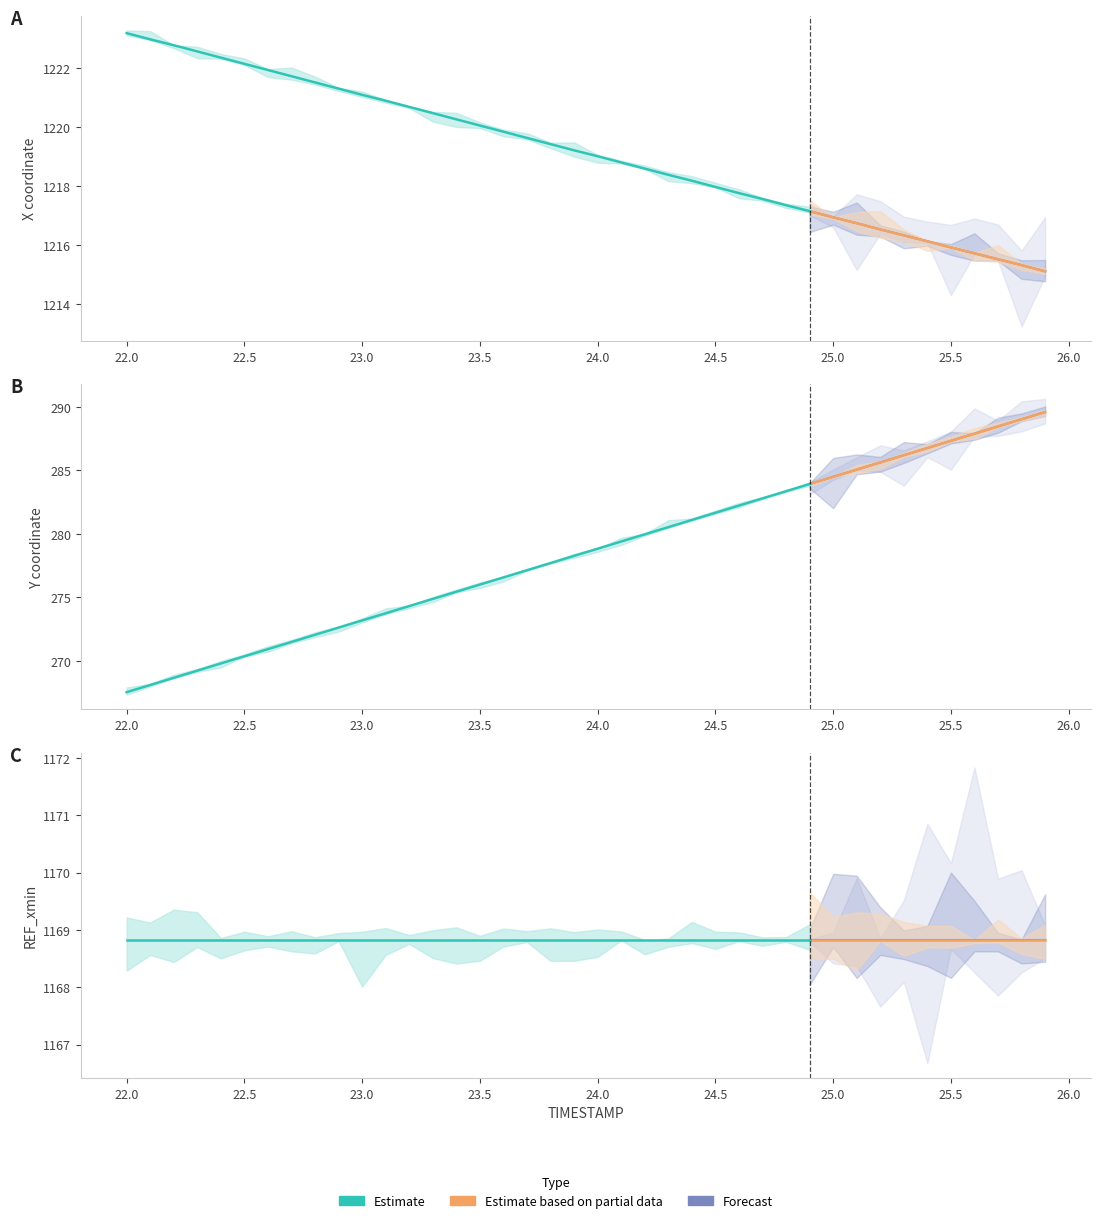

True or false: REF_xmin and Y cross at least once.

False